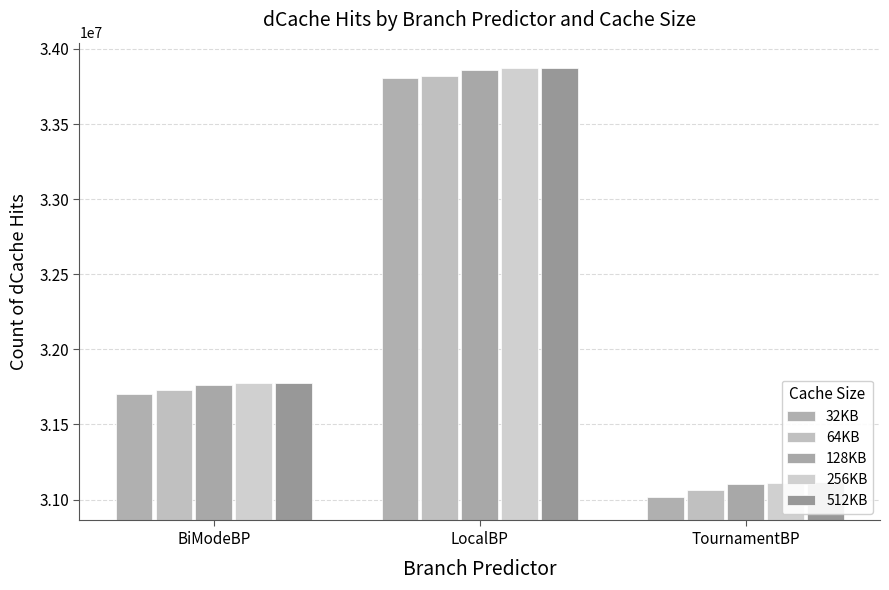

What position from the right is TournamentBP?

1